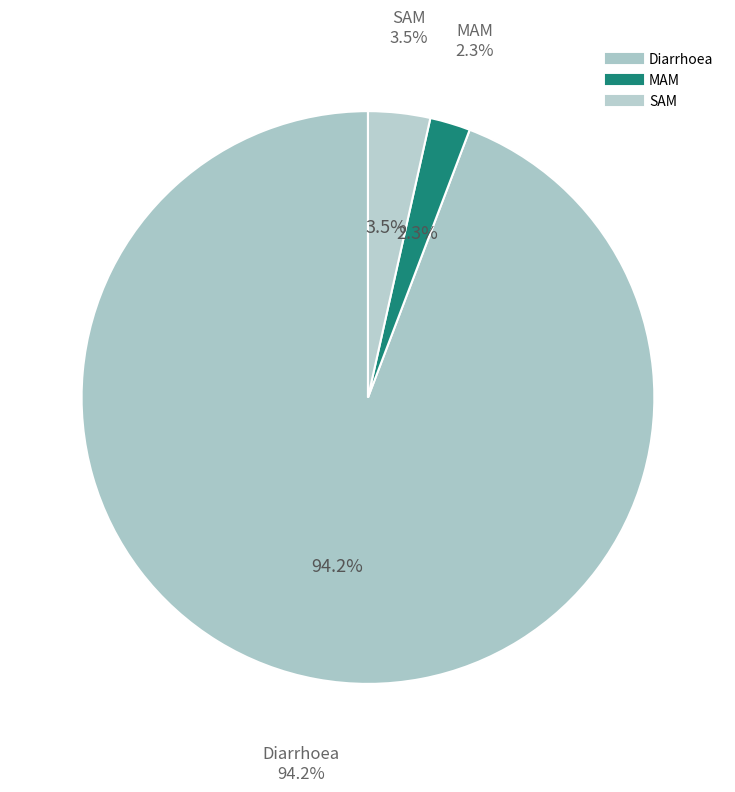

Which has a higher value, Diarrhoea or MAM?

Diarrhoea